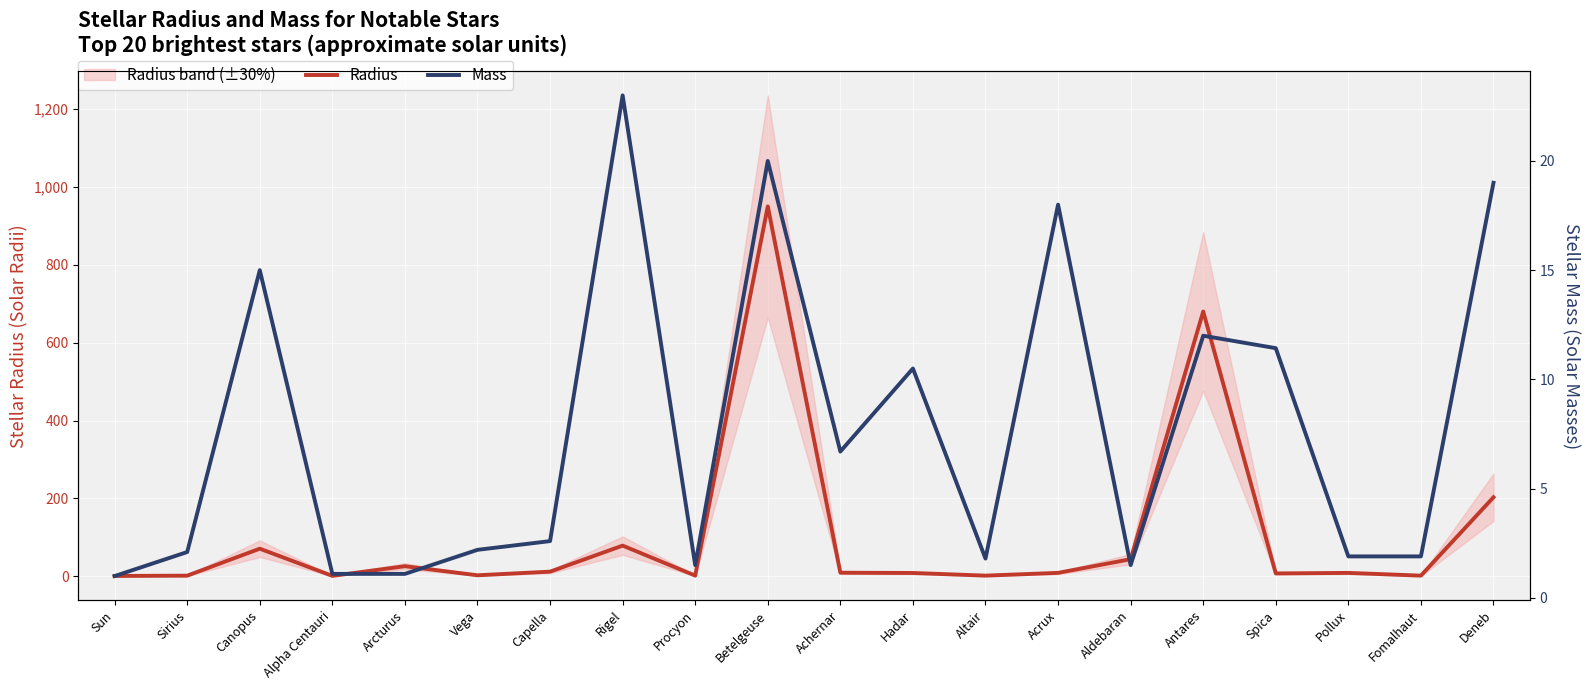

Which series changed the most between Procyon and Achernar?

Radius